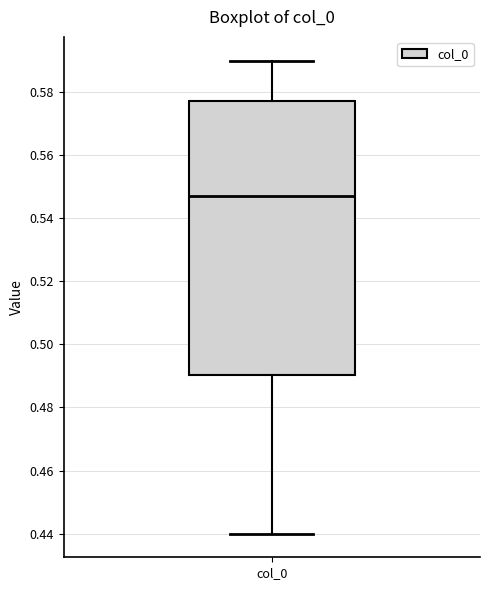

Where does the lower whisker of the box for col_0 end on the y-axis? The values are not printed on the chart, so give them approximately, as read against the axis.

0.440